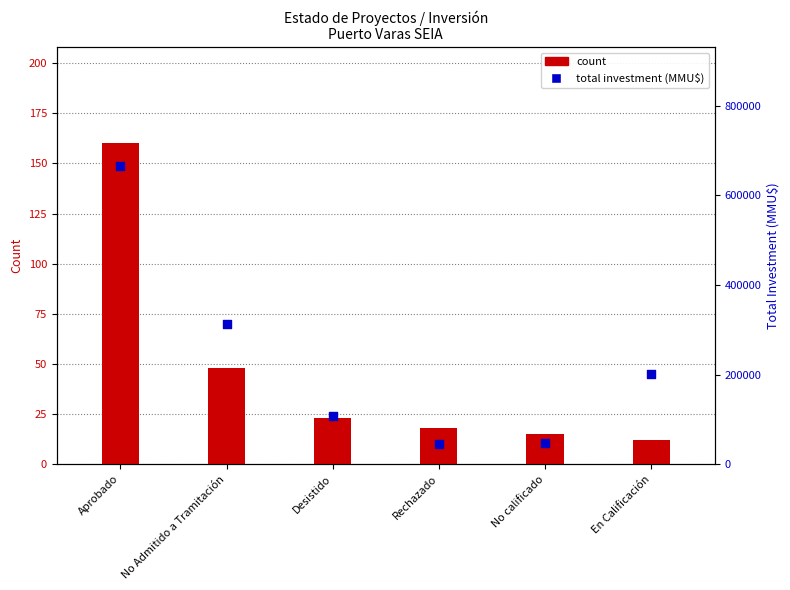

What is the total value across all series at No calificado?

46439